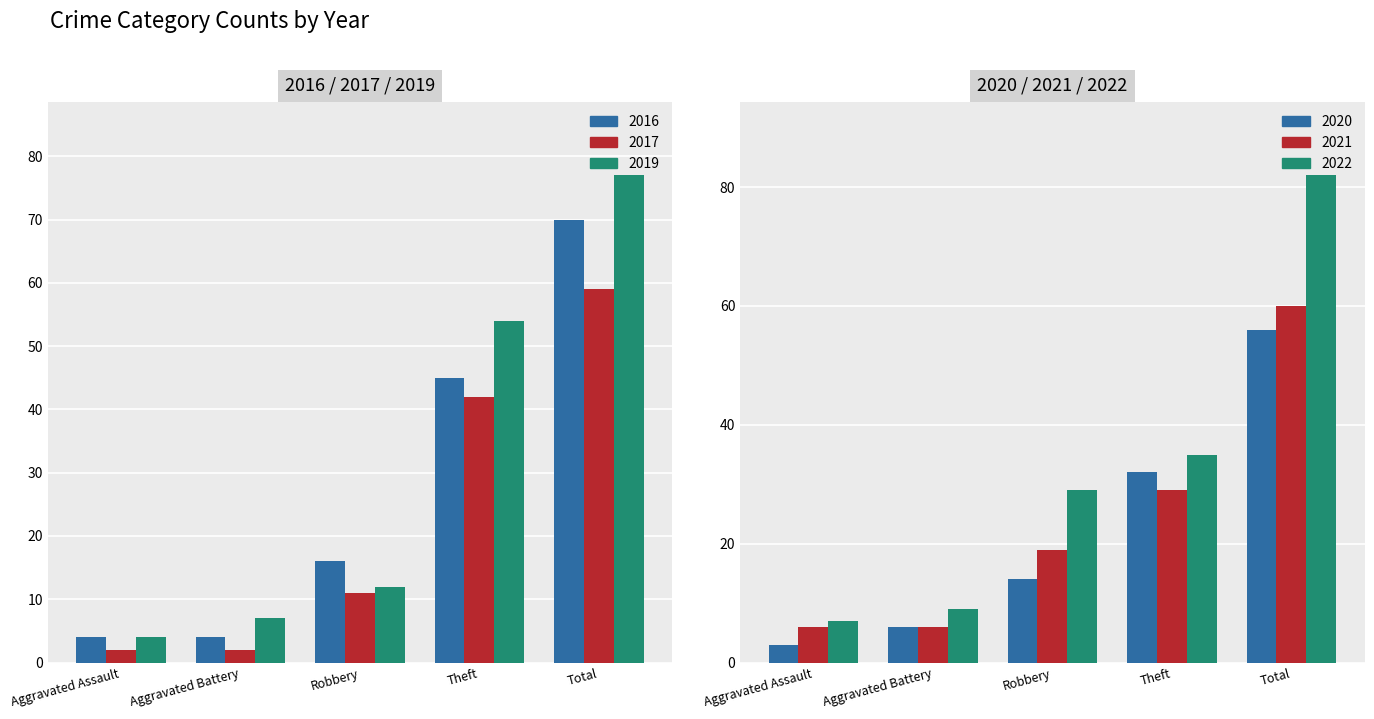

Which series has the largest total across all categories?

2022